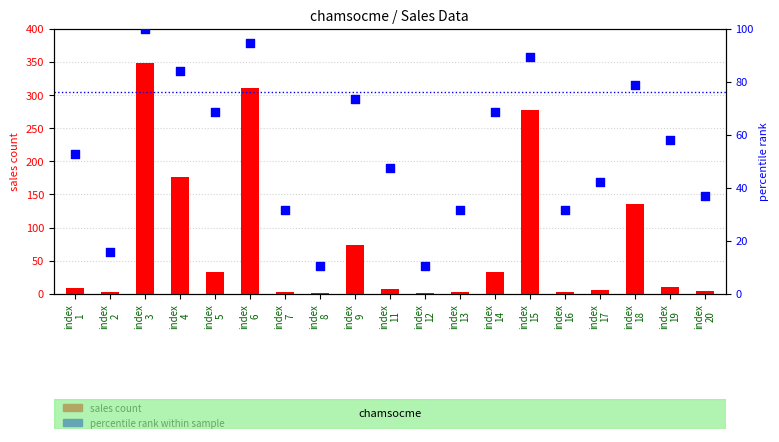

Is the value of percentile rank within sample at index
17 greater than the value of sales count at index
9?

No